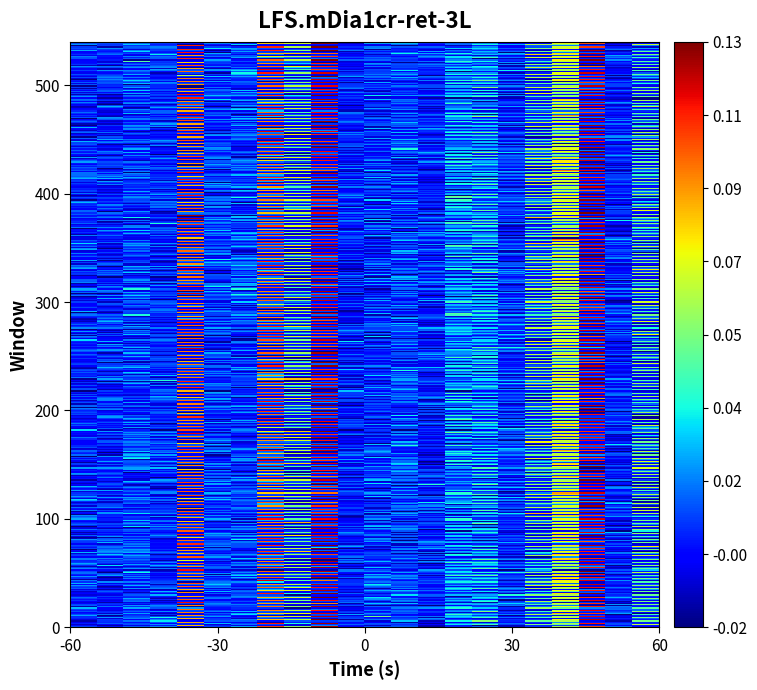

Reading left to right, list all the values displayed in this chart.

row_0: 0.0	0.0	0.0	0.0	0.0	0.0	0.0	0.1	0.1	0.1	0.0	0.0	0.0	0.0	0.0	0.0	0.0	0.0	0.1	0.1	0.0	0.0
row_1: -0.0	-0.0	-0.0	0.0	0.1	0.0	-0.0	0.0	-0.0	0.0	0.0	0.0	-0.0	-0.0	-0.0	-0.0	0.0	0.0	-0.0	0.0	0.0	0.0
row_2: 0.0	0.0	0.0	0.0	0.0	0.0	0.0	0.0	-0.0	-0.0	0.0	-0.0	0.0	0.0	0.0	0.0	0.0	0.1	0.1	-0.0	0.0	0.1